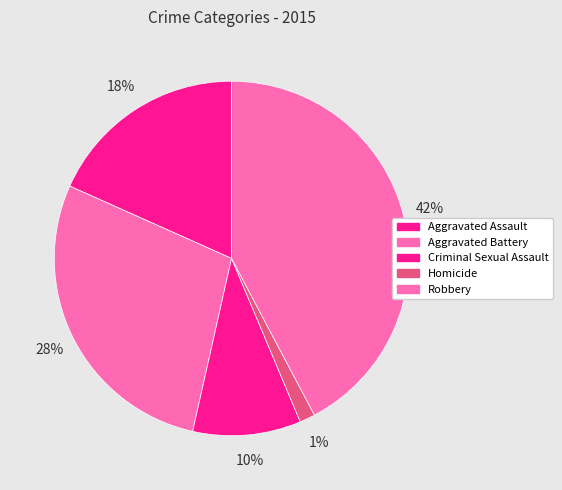

What percentage do Aggravated Assault and Robbery together represent?

60.6%